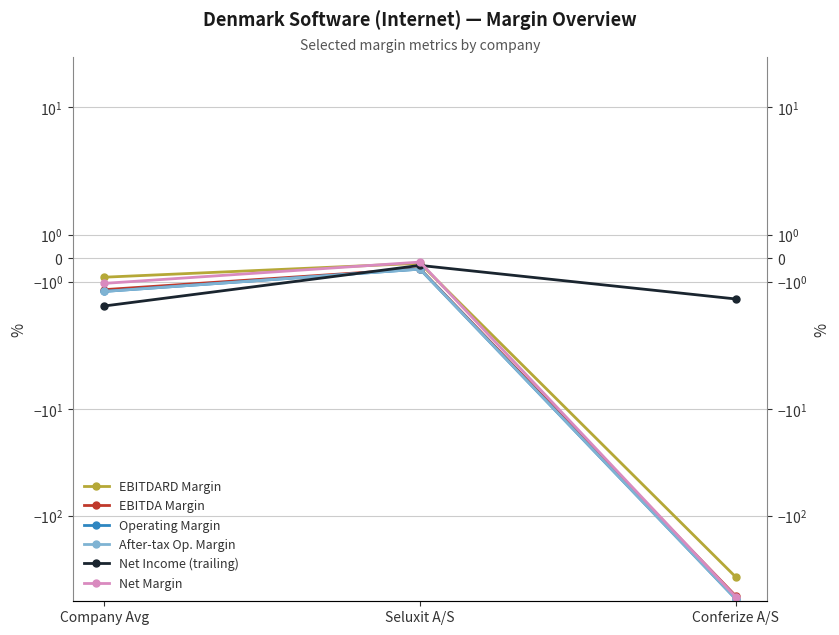

What is the label of the 1st point from the left?

Company Avg